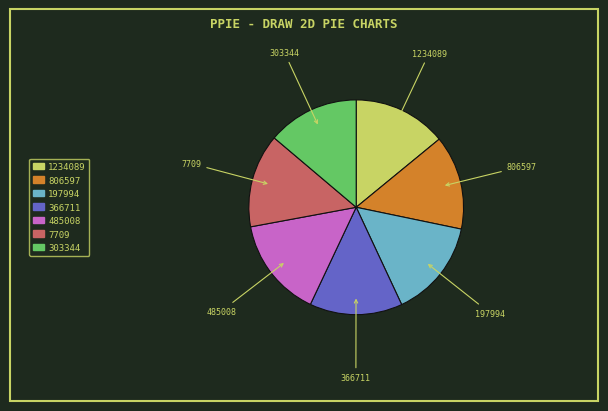

Is it true that 303344 is 2% of the pie?

False